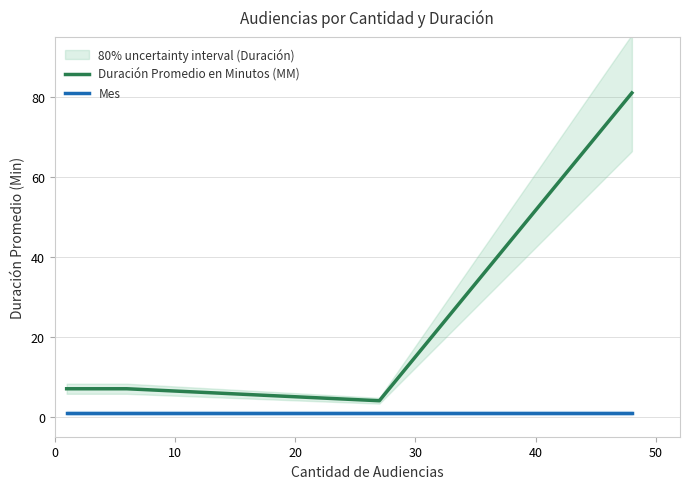

Reading left to right, what are all the values shown in this chart?

Duración Promedio en Minutos (MM): 7	7	7	7	4	81
Mes: 1	1	1	1	1	1